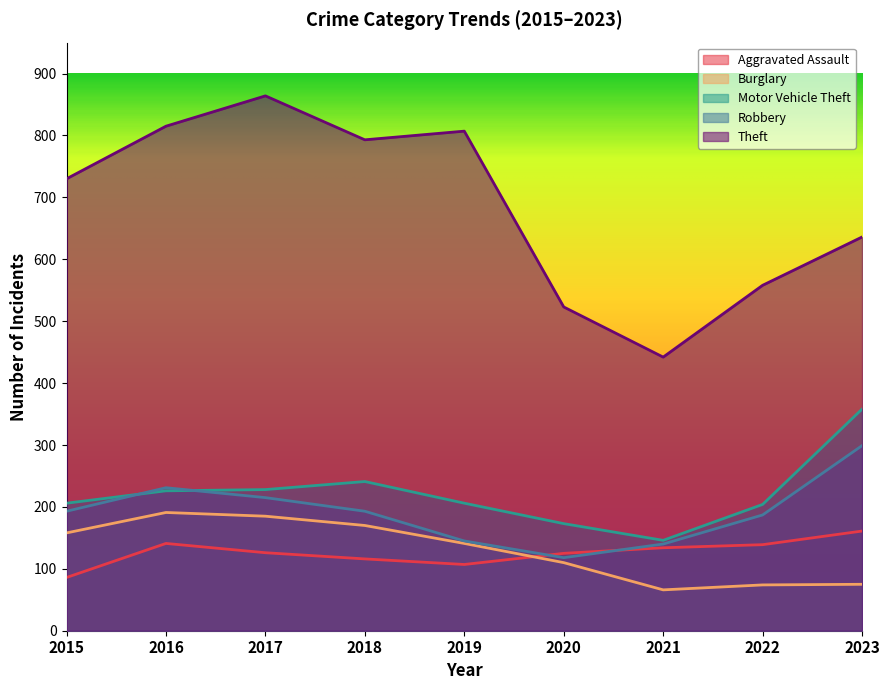

Where is Theft nearest to the value 653?

2023